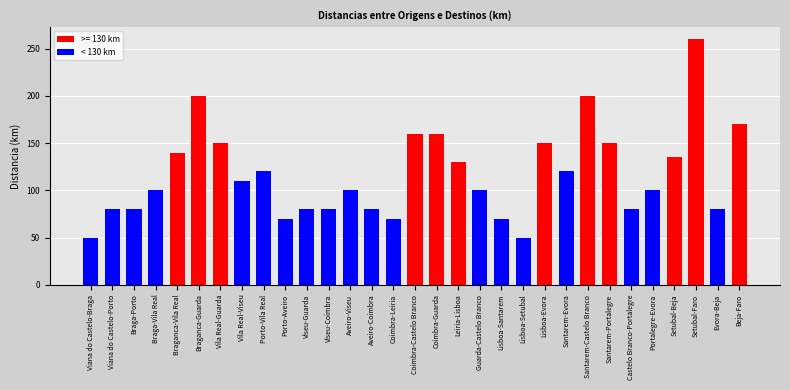

What is the difference between the second highest and second lowest values?

150